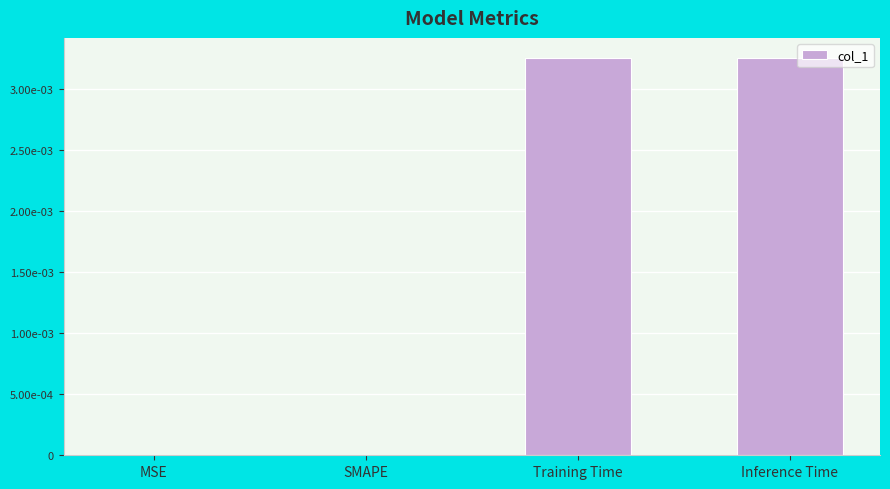

Are the bars horizontal?

No